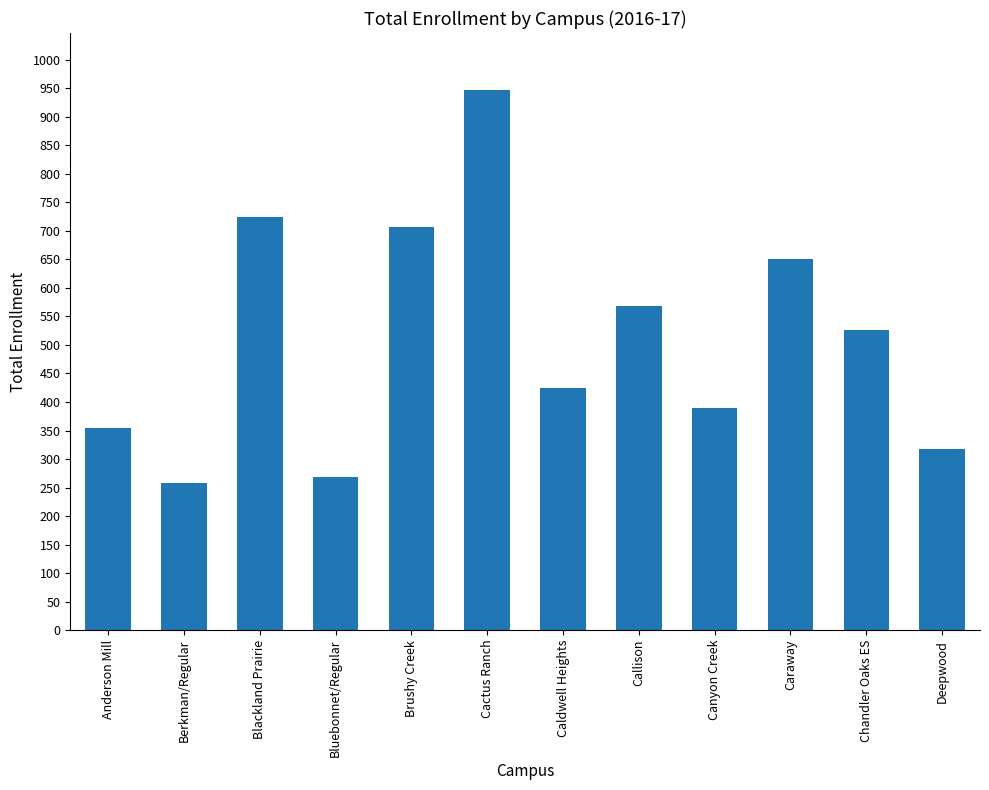

Which has a higher value, Callison or Berkman/Regular?

Callison